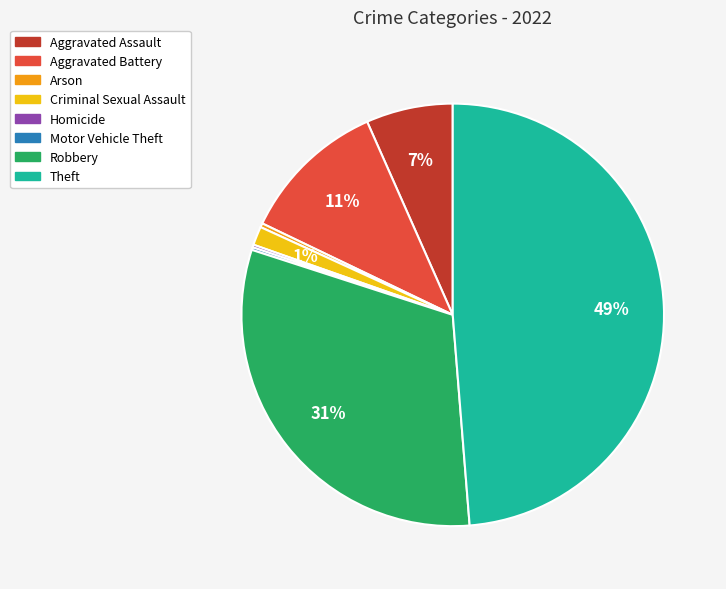

Which category has the biggest portion of the pie?

Theft